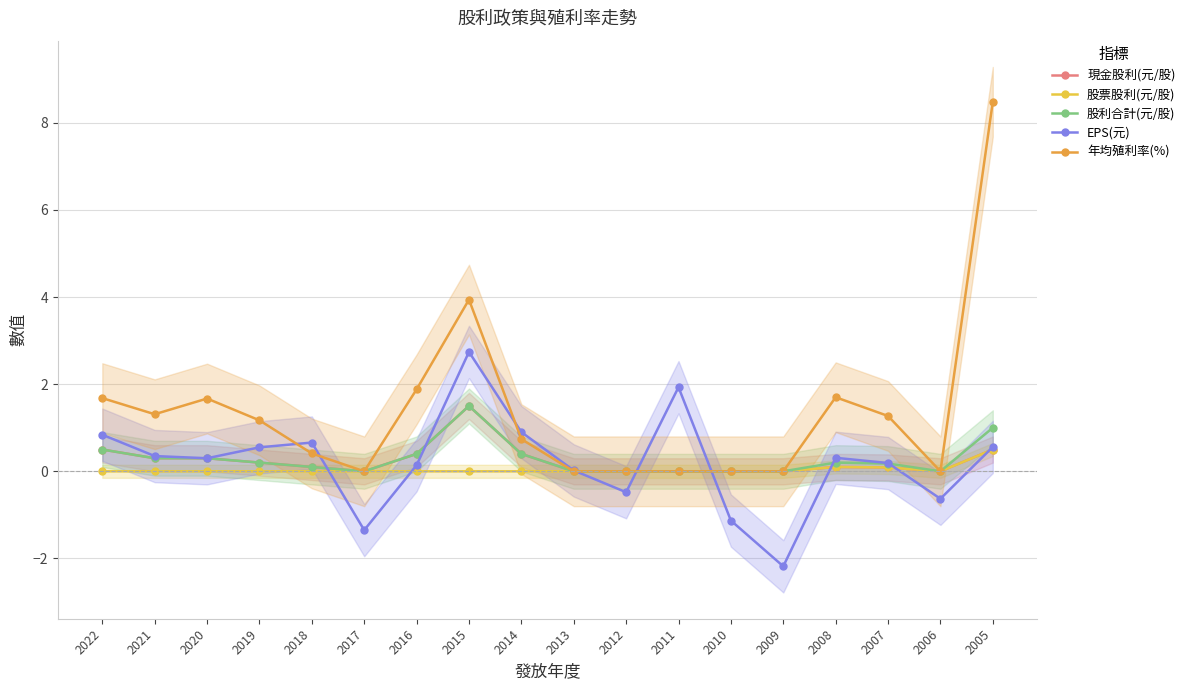

Reading left to right, extract all data points from this chart.

現金股利(元/股): 2022=0.5	2021=0.3	2020=0.3	2019=0.2	2018=0.1	2017=0.0	2016=0.4	2015=1.5	2014=0.4	2013=0.0	2012=0.0	2011=0.0	2010=0.0	2009=0.0	2008=0.1	2007=0.1	2006=0.0	2005=0.5
股票股利(元/股): 2022=0.0	2021=0.0	2020=0.0	2019=0.0	2018=0.0	2017=0.0	2016=0.0	2015=0.0	2014=0.0	2013=0.0	2012=0.0	2011=0.0	2010=0.0	2009=0.0	2008=0.1	2007=0.1	2006=0.0	2005=0.5
股利合計(元/股): 2022=0.5	2021=0.3	2020=0.3	2019=0.2	2018=0.1	2017=0.0	2016=0.4	2015=1.5	2014=0.4	2013=0.0	2012=0.0	2011=0.0	2010=0.0	2009=0.0	2008=0.2	2007=0.2	2006=0.0	2005=1.0
EPS(元): 2022=0.8	2021=0.3	2020=0.3	2019=0.6	2018=0.7	2017=-1.4	2016=0.1	2015=2.7	2014=0.9	2013=0.0	2012=-0.5	2011=1.9	2010=-1.1	2009=-2.2	2008=0.3	2007=0.2	2006=-0.6	2005=0.6
年均殖利率(%): 2022=1.7	2021=1.3	2020=1.7	2019=1.2	2018=0.4	2017=0.0	2016=1.9	2015=3.9	2014=0.7	2013=0.0	2012=0.0	2011=0.0	2010=0.0	2009=0.0	2008=1.7	2007=1.3	2006=0.0	2005=8.5